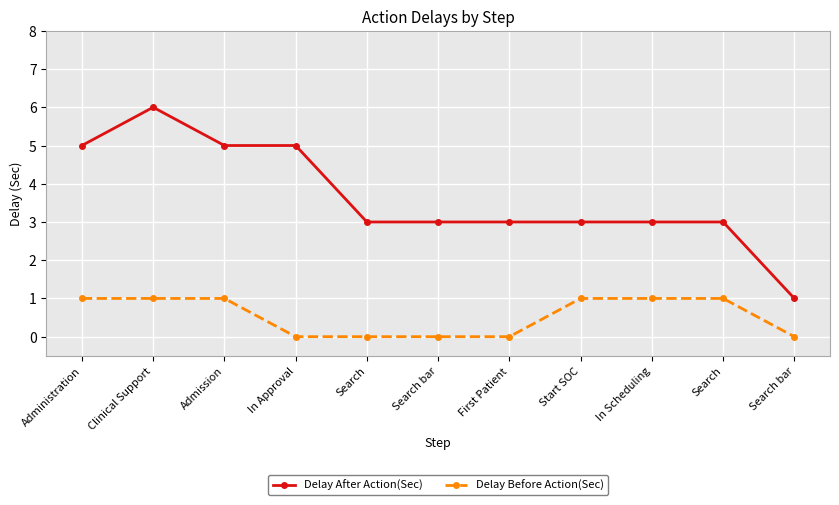

At which category does the chart reach its minimum across all series?

In Approval